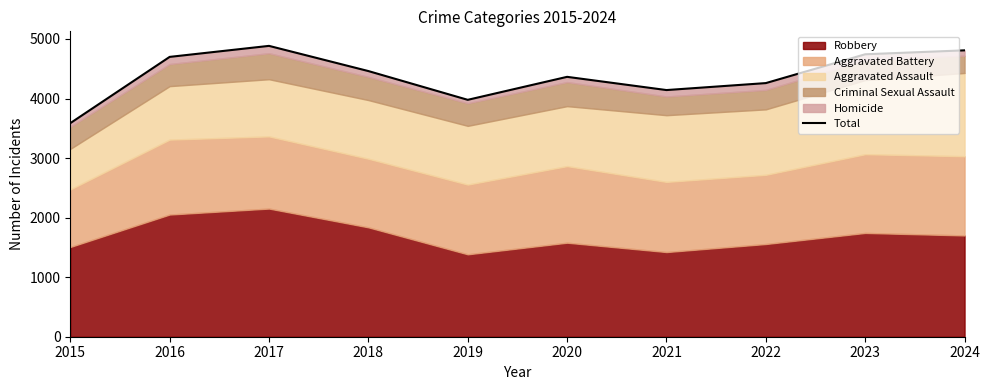

Reading left to right, transcribe all the data shown in this chart.

3586	4699	4884	4461	3978	4364	4142	4259	4743	4809